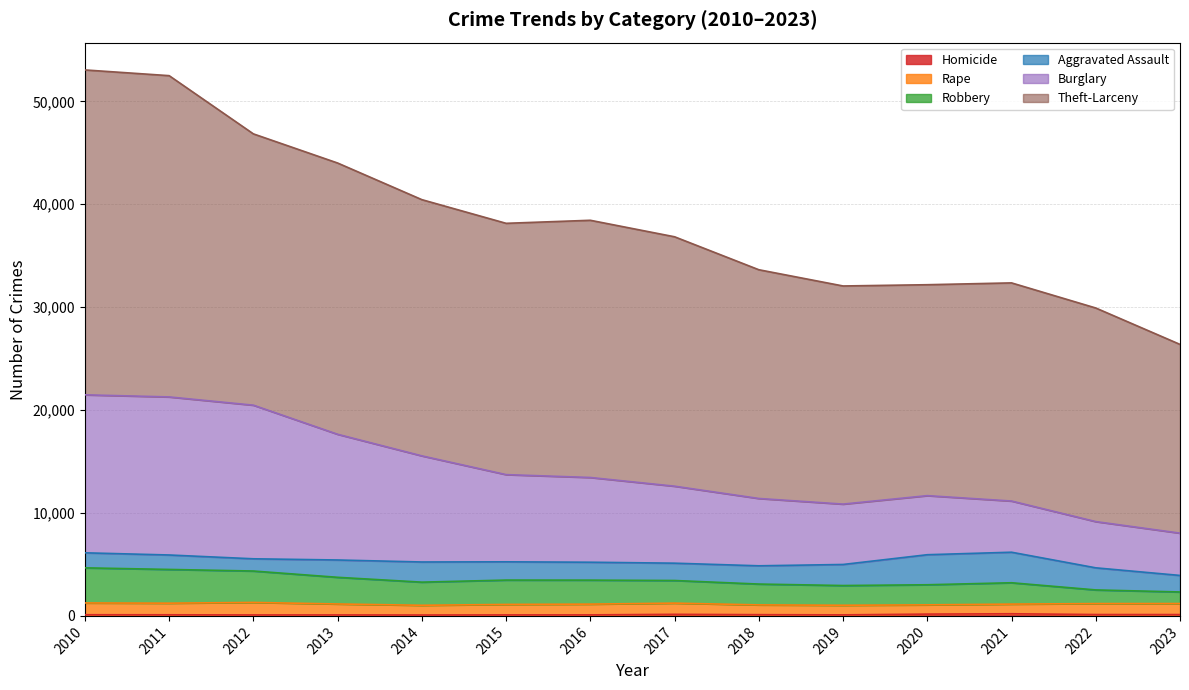

Does the chart display data point markers on the line(s)?

No